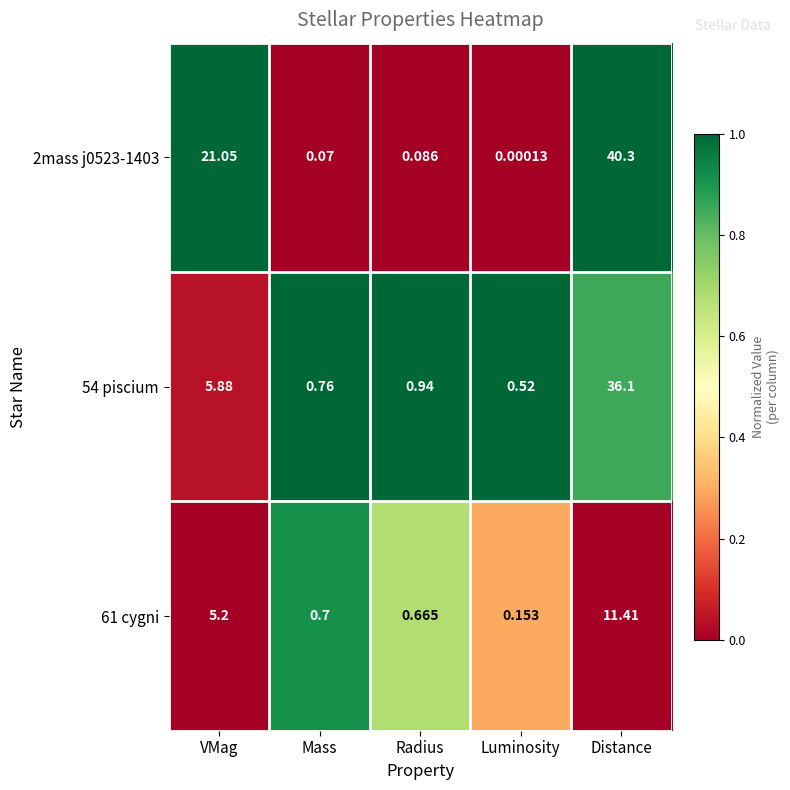

Which series has the widest spread of values?

2mass j0523-1403